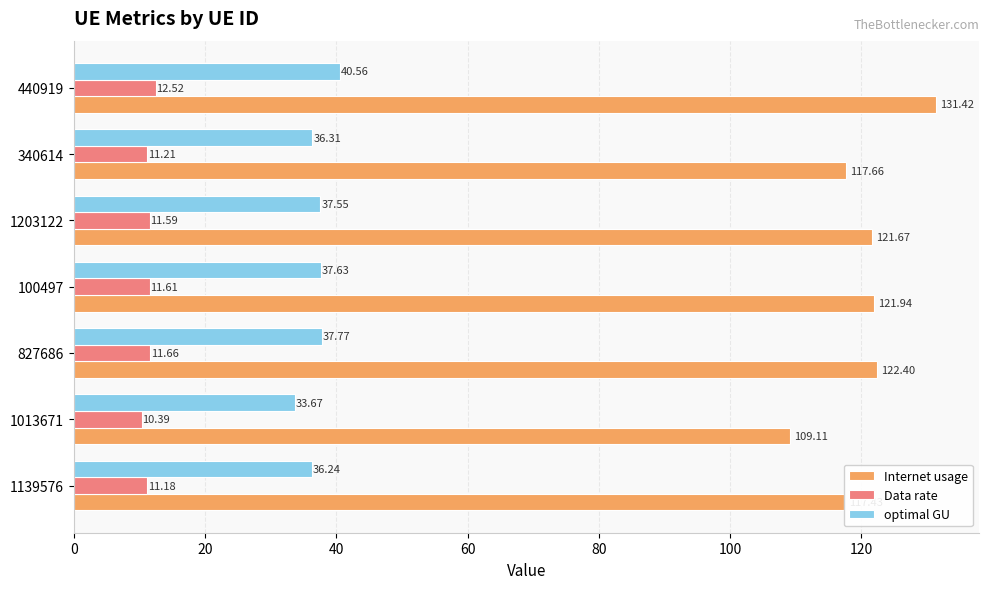

Between 1139576 and 340614, which series saw the biggest shift?

Internet usage